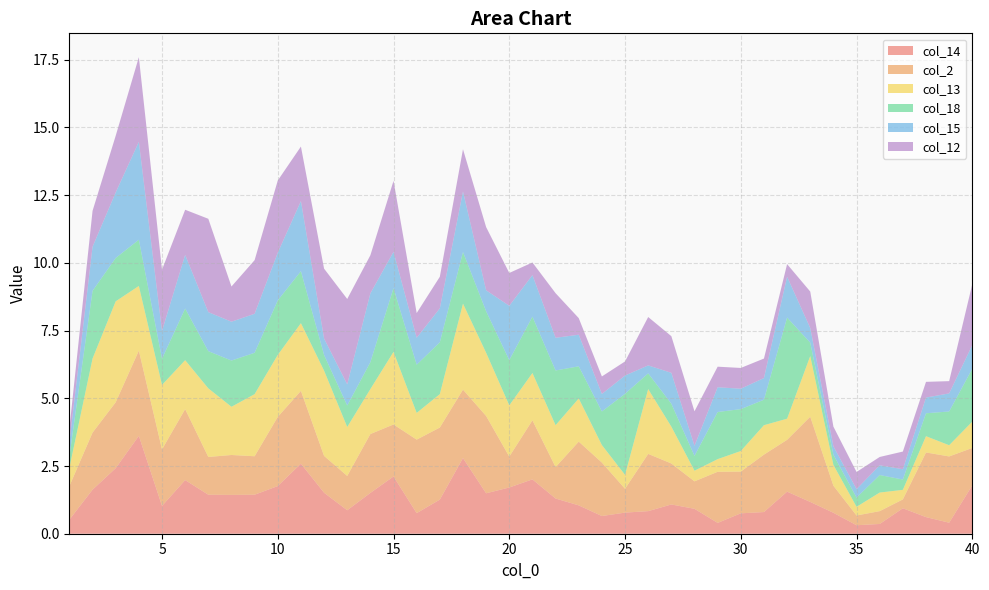

Reading right to left, extract all data points from this chart.

col_14: 40=1.8	39=0.4	38=0.6	37=0.9	36=0.4	35=0.3	34=0.8	33=1.2	32=1.6	31=0.8	30=0.8	29=0.4	28=0.9	27=1.1	26=0.8	25=0.8	24=0.7	23=1.0	22=1.3	21=2.0	20=1.7	19=1.5	18=2.8	17=1.3	16=0.8	15=2.1	14=1.5	13=0.9	12=1.5	11=2.6	10=1.8	9=1.4	8=1.4	7=1.4	6=2.0	5=1.0	4=3.6	3=2.4	2=1.6	1=0.5
col_2: 40=1.4	39=2.4	38=2.4	37=0.3	36=0.5	35=0.4	34=1.0	33=3.1	32=1.9	31=2.1	30=1.5	29=1.9	28=1.0	27=1.5	26=2.1	25=0.9	24=2.0	23=2.4	22=1.2	21=2.2	20=1.1	19=2.9	18=2.5	17=2.7	16=2.7	15=1.9	14=2.2	13=1.3	12=1.4	11=2.7	10=2.6	9=1.4	8=1.5	7=1.4	6=2.6	5=2.1	4=3.1	3=2.4	2=2.1	1=1.2
col_13: 40=1.0	39=0.4	38=0.6	37=0.4	36=0.7	35=0.3	34=0.8	33=2.2	32=0.8	31=1.1	30=0.8	29=0.5	28=0.4	27=1.4	26=2.4	25=0.5	24=0.6	23=1.6	22=1.5	21=1.7	20=1.9	19=2.3	18=3.2	17=1.2	16=1.0	15=2.7	14=1.7	13=1.8	12=3.1	11=2.5	10=2.3	9=2.3	8=1.8	7=2.5	6=1.8	5=2.4	4=2.4	3=3.7	2=2.7	1=0.7
col_18: 40=2.0	39=1.2	38=0.8	37=0.4	36=0.6	35=0.3	34=0.4	33=0.5	32=3.7	31=0.9	30=1.5	29=1.7	28=0.5	27=0.8	26=0.6	25=3.0	24=1.2	23=1.2	22=2.0	21=2.1	20=1.7	19=1.5	18=1.9	17=1.9	16=1.8	15=2.4	14=1.0	13=0.8	12=0.6	11=1.9	10=2.0	9=1.5	8=1.7	7=1.4	6=1.9	5=1.0	4=1.7	3=1.6	2=2.5	1=0.4
col_15: 40=0.9	39=0.7	38=0.6	37=0.4	36=0.4	35=0.3	34=0.3	33=0.5	32=1.5	31=0.8	30=0.8	29=0.9	28=0.4	27=1.1	26=0.3	25=0.7	24=0.6	23=1.2	22=1.2	21=1.5	20=2.0	19=0.8	18=2.2	17=1.3	16=1.0	15=1.3	14=2.5	13=0.8	12=0.6	11=2.6	10=1.8	9=1.4	8=1.4	7=1.4	6=2.0	5=1.0	4=3.6	3=2.4	2=1.6	1=0.5
col_12: 40=2.3	39=0.5	38=0.6	37=0.7	36=0.3	35=0.6	34=0.7	33=1.3	32=0.5	31=0.7	30=0.8	29=0.8	28=1.3	27=1.4	26=1.8	25=0.5	24=0.6	23=0.6	22=1.6	21=0.5	20=1.2	19=2.3	18=1.6	17=1.2	16=0.9	15=2.6	14=1.4	13=3.2	12=2.6	11=2.0	10=2.7	9=2.0	8=1.3	7=3.4	6=1.7	5=2.3	4=3.1	3=2.1	2=1.3	1=0.5